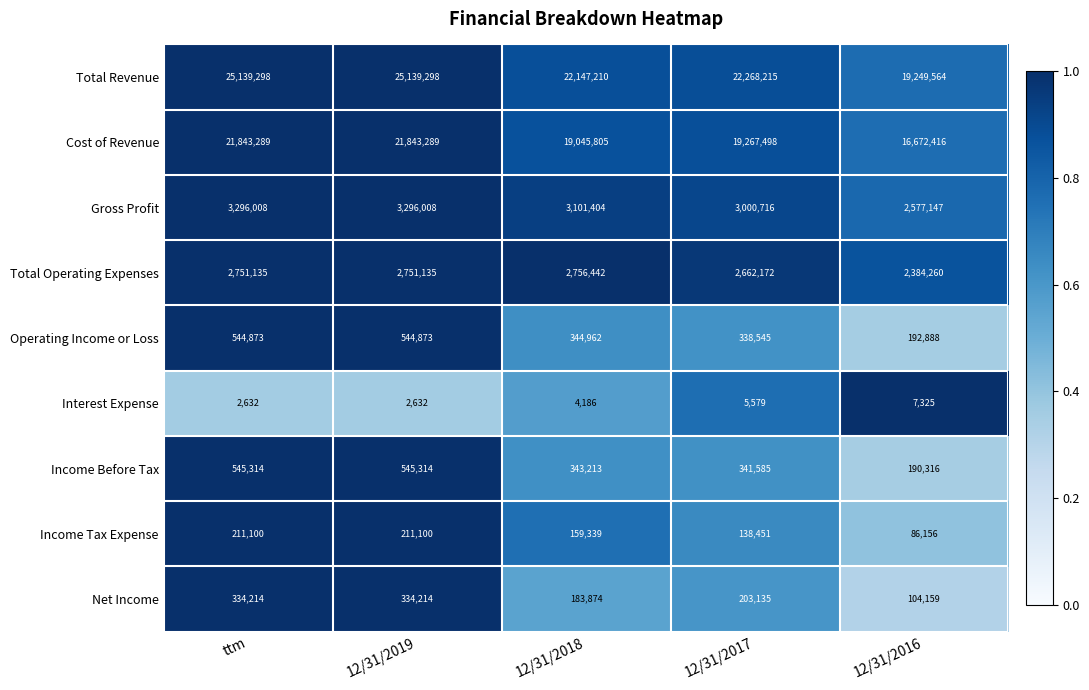

Which series changed the most between 12/31/2019 and 12/31/2016?

Total Revenue